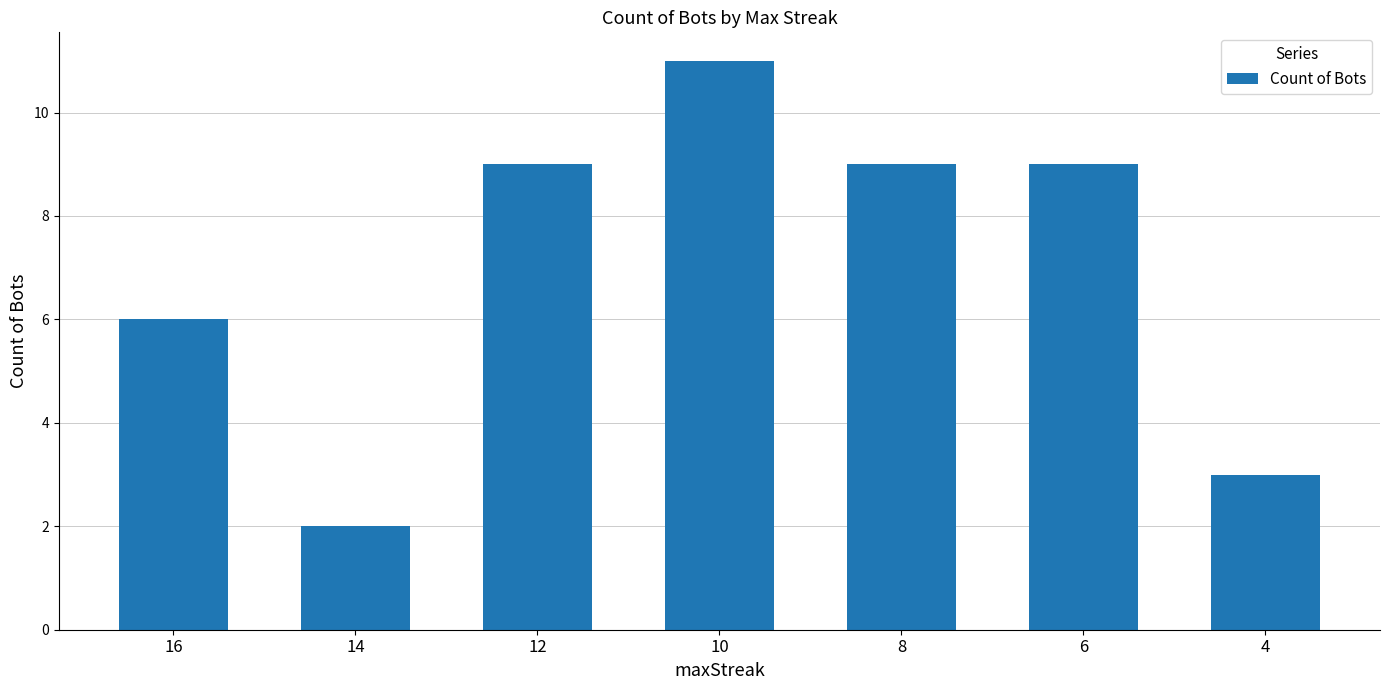

What is the change in value from 14 to 4?

+1